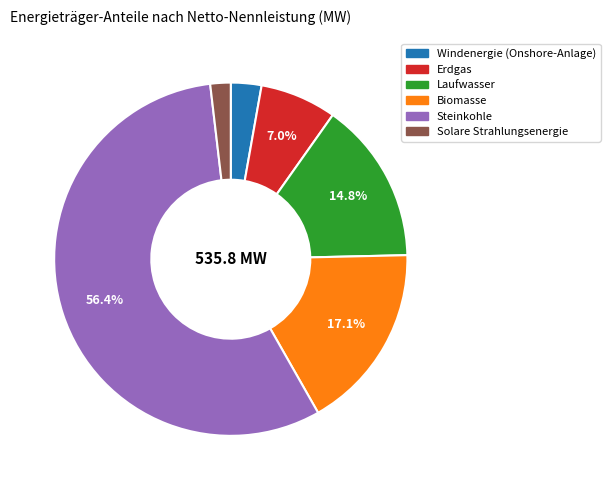

To the nearest percent, what is the difference between the Biomasse and Windenergie (Onshore-Anlage) slice percentages?

14%